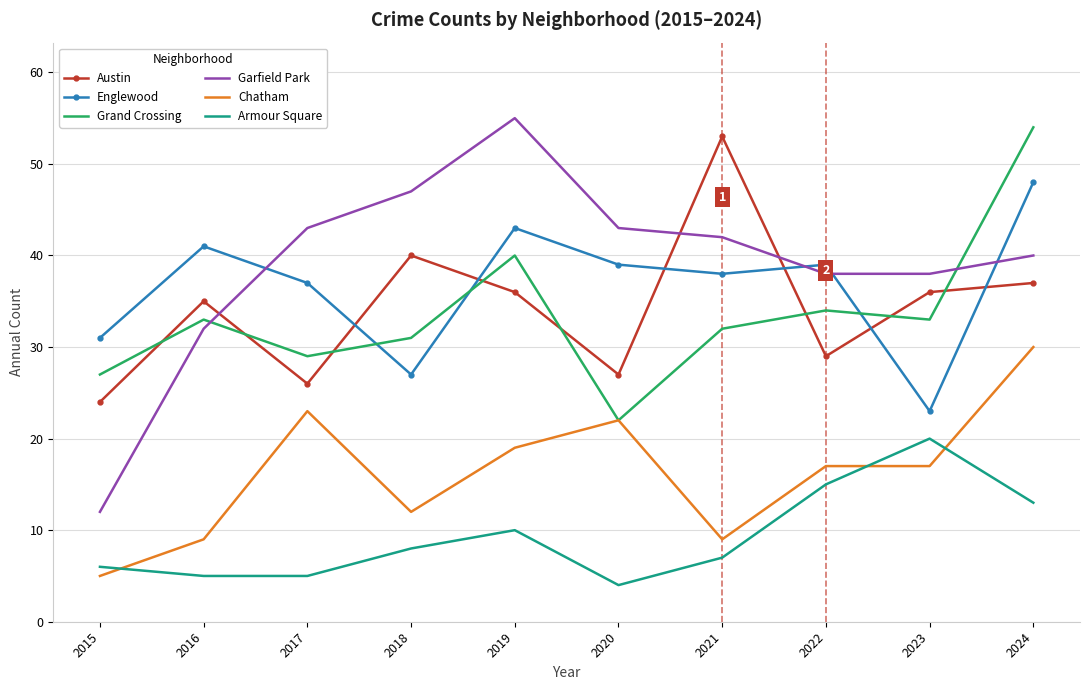

What is the difference between the maximum and minimum values in the Englewood series?

25